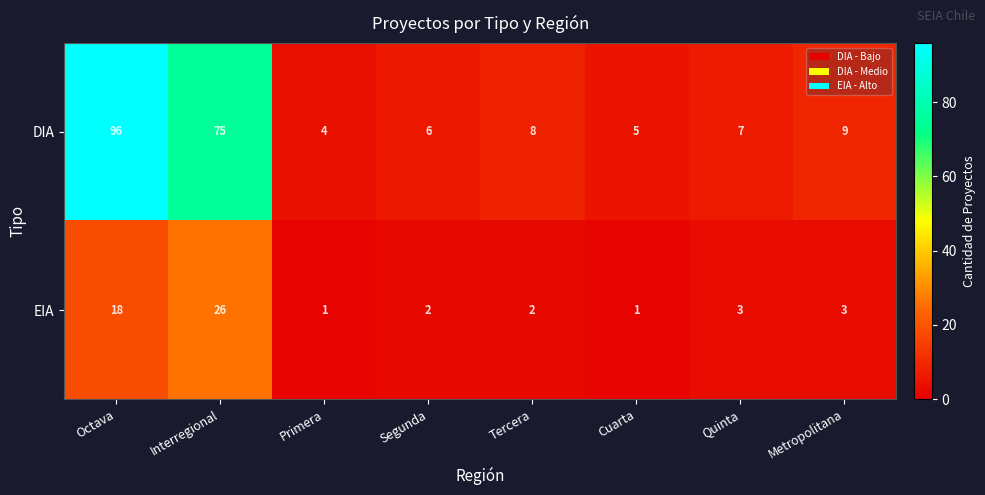

Reading right to left, what are all the values shown in this chart?

DIA: Metropolitana=9	Quinta=7	Cuarta=5	Tercera=8	Segunda=6	Primera=4	Interregional=75	Octava=96
EIA: Metropolitana=3	Quinta=3	Cuarta=1	Tercera=2	Segunda=2	Primera=1	Interregional=26	Octava=18